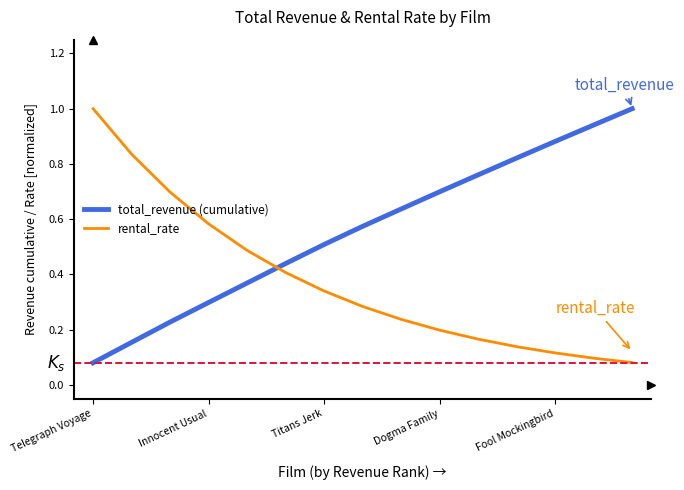

Which series has the largest total across all categories?

total_revenue (cumulative)